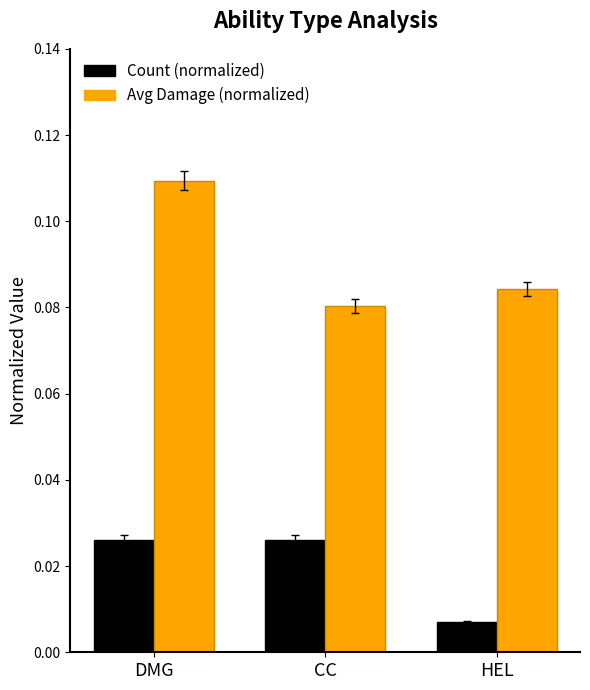

Which series changed the most between DMG and HEL?

Avg Damage (normalized)